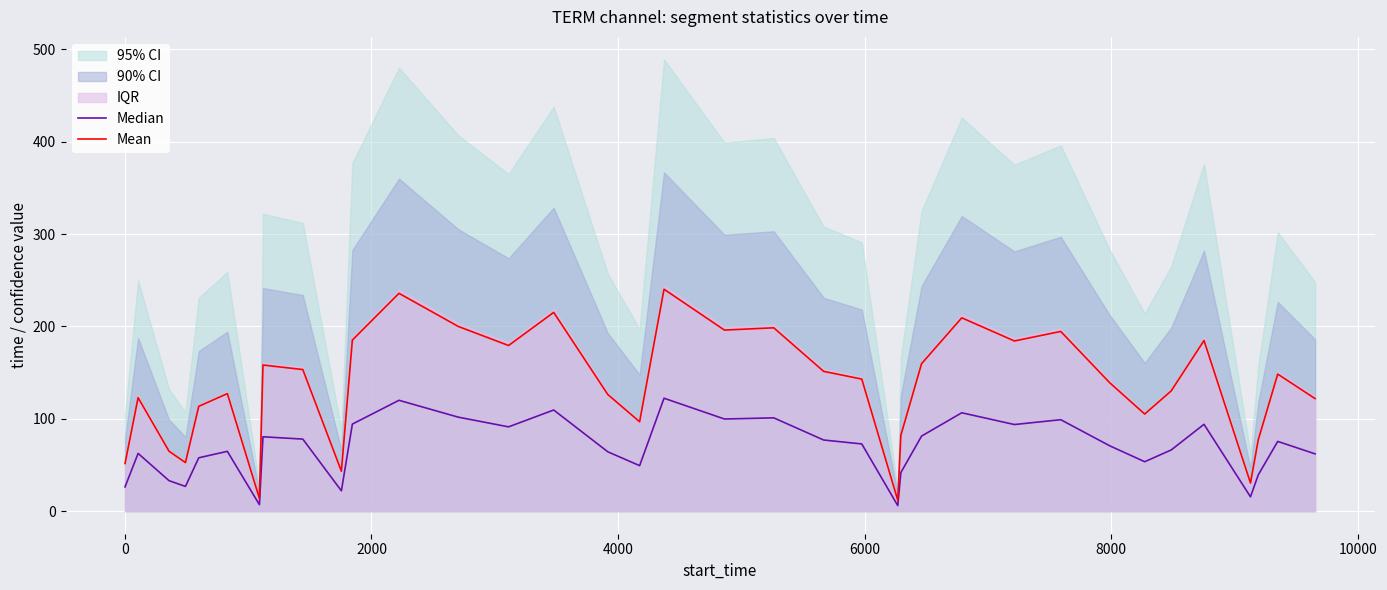

True or false: Median and Mean intersect in this chart.

False